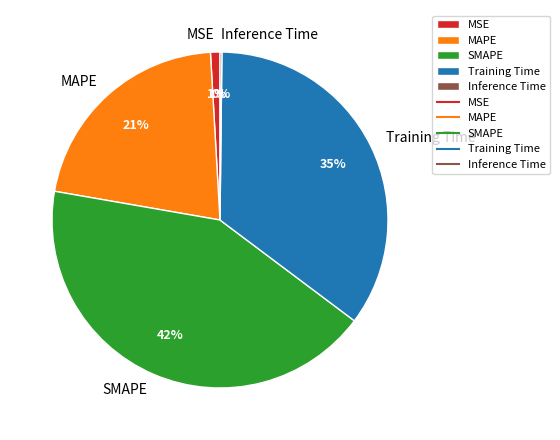

Combined, do SMAPE and MAPE account for over 50%?

Yes